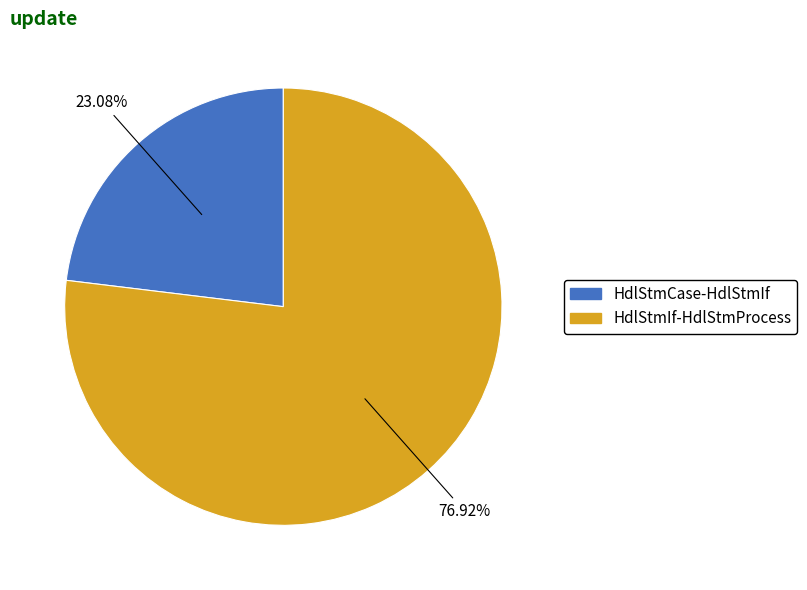

True or false: HdlStmCase-HdlStmIf accounts for 23% of the total.

True